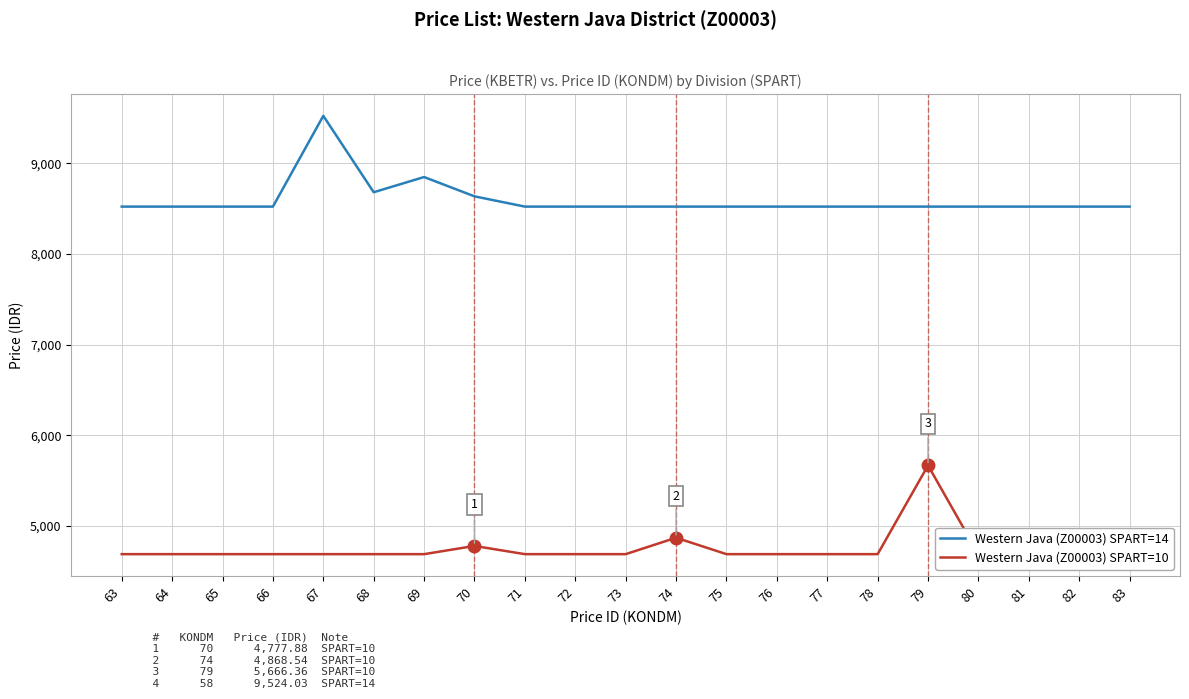

Is the value of Western Java (Z00003) SPART=14 at 70 greater than the value of Western Java (Z00003) SPART=10 at 73?

Yes